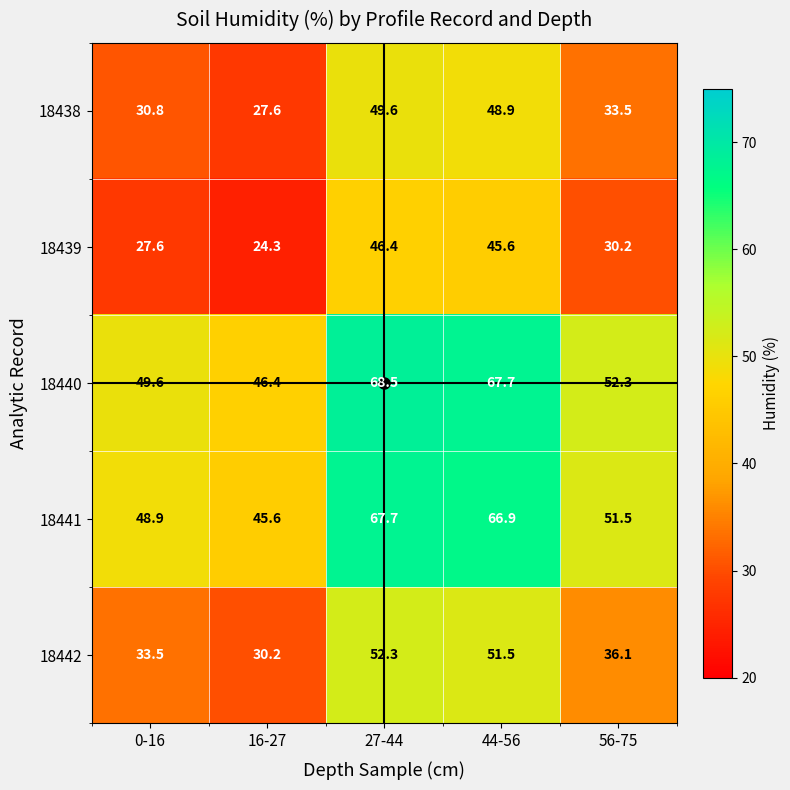

What is the sum of all 18442 values?

203.6